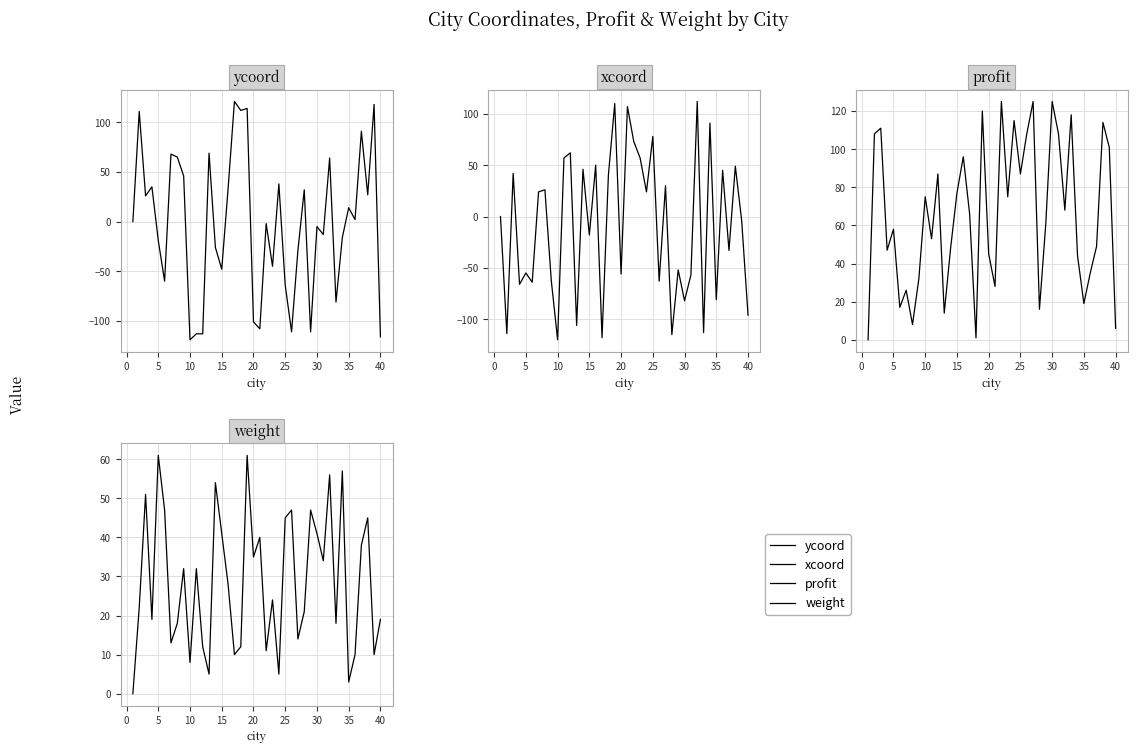

Is it true that weight equals 3 at 23?

False